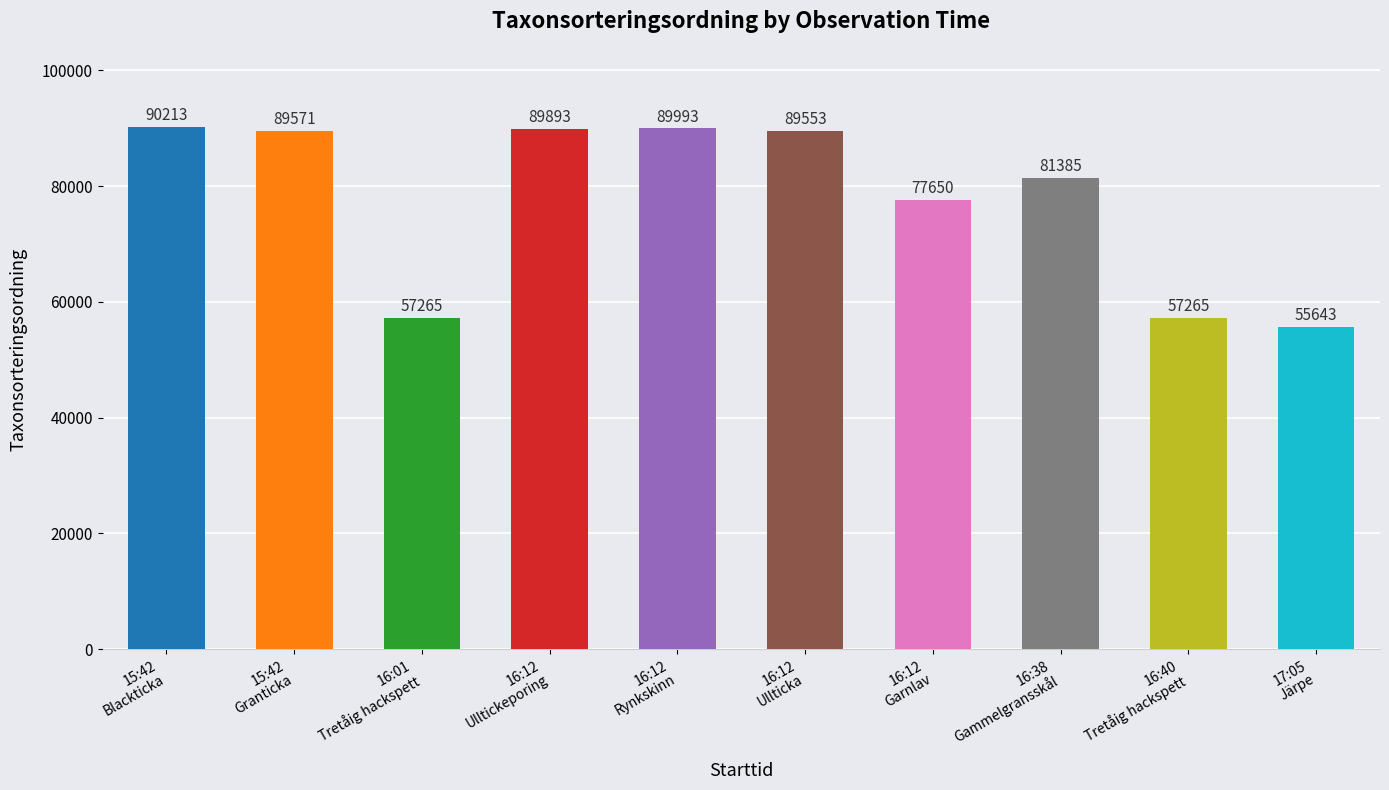

What is the ratio of the value at 16:12
Ullticka to the value at 16:40
Tretåig hackspett?

1.6